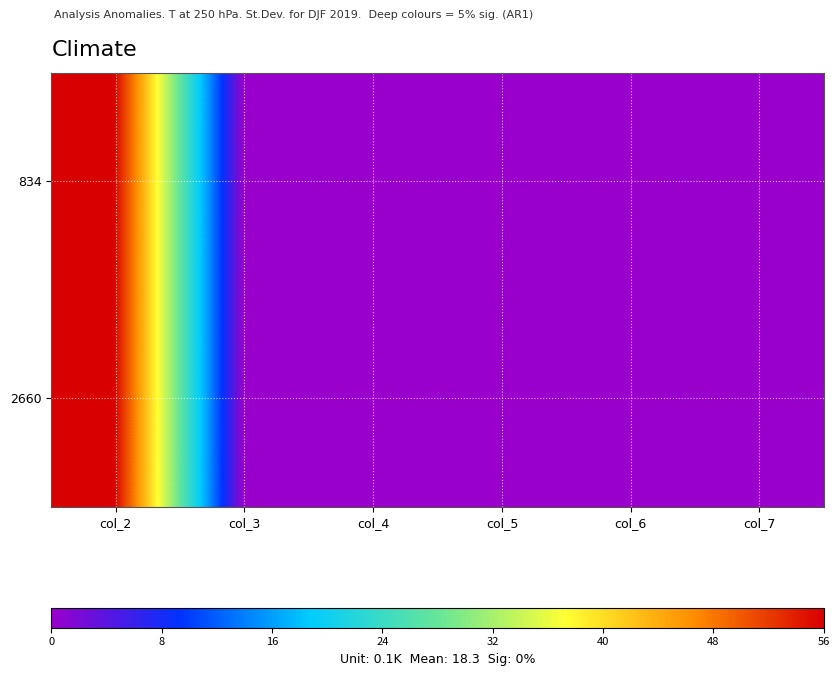

At how many categories does at least one series exceed 1339325350?

1